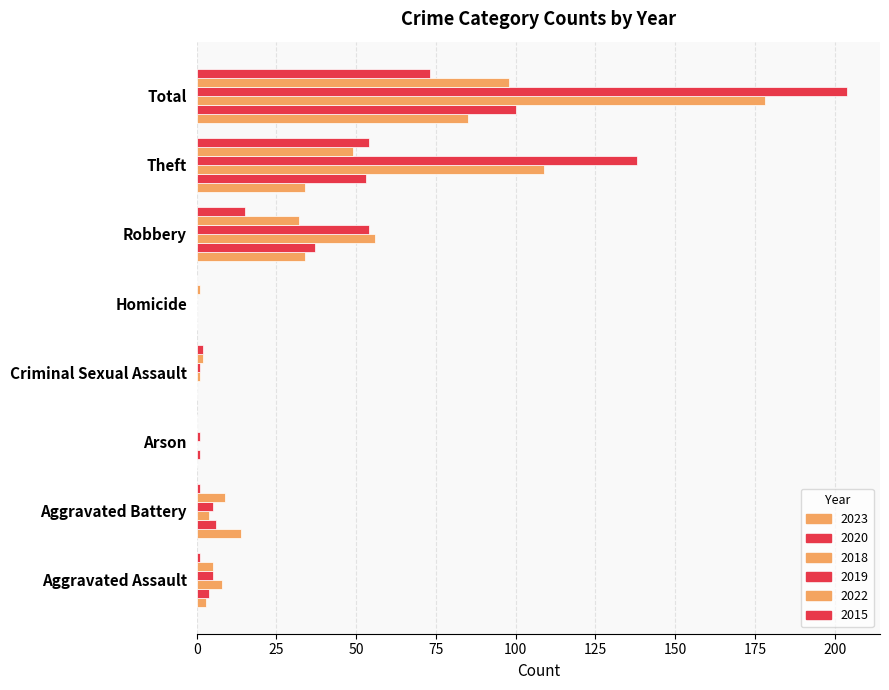

How many series are shown in this chart?

6